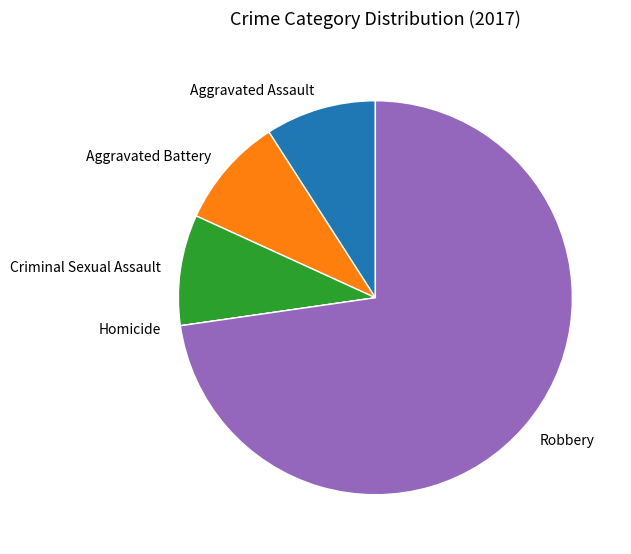

What is the largest slice in the pie chart?

Robbery